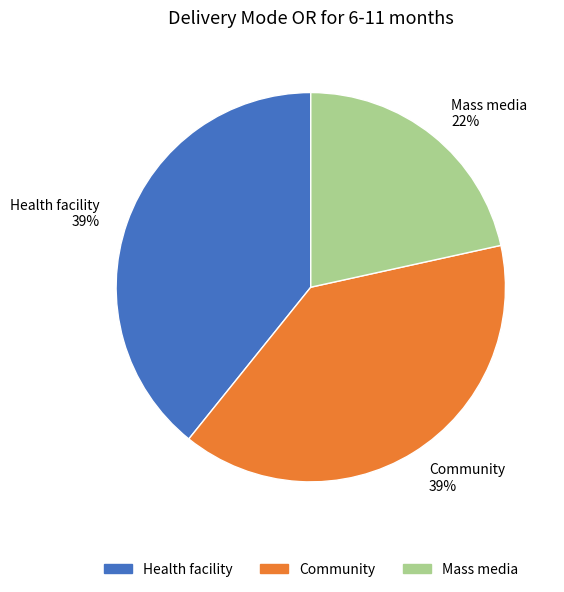

Does Community account for over 50% of the chart?

No